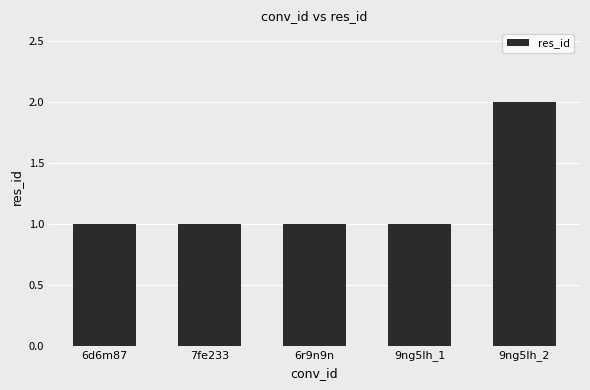

What is the average value?

1